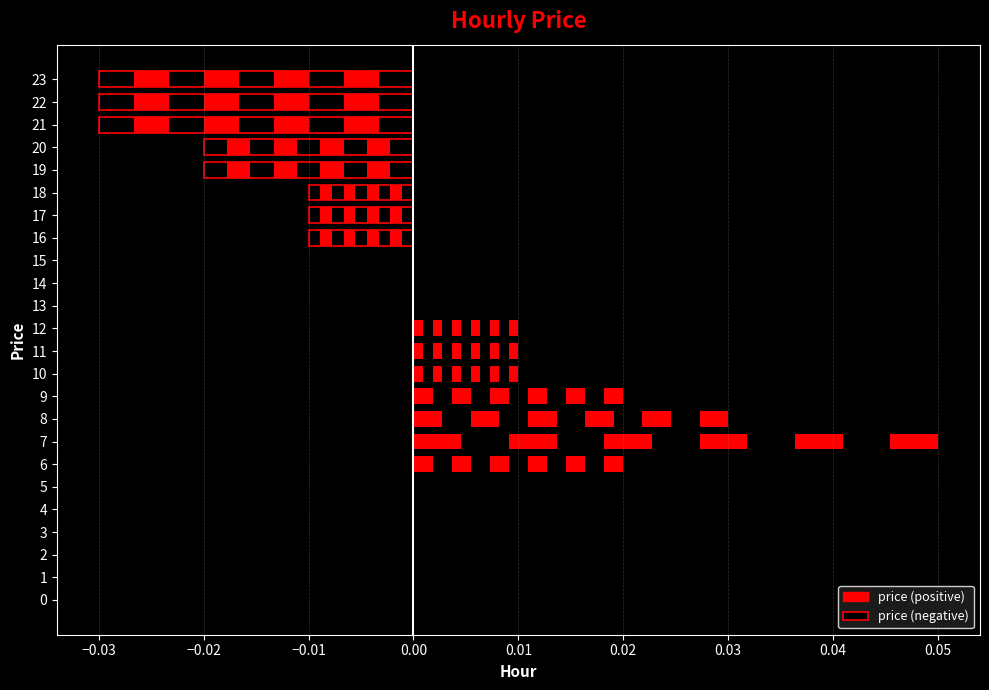

The chart shows a value of 0.0 at 6. True or false?

False